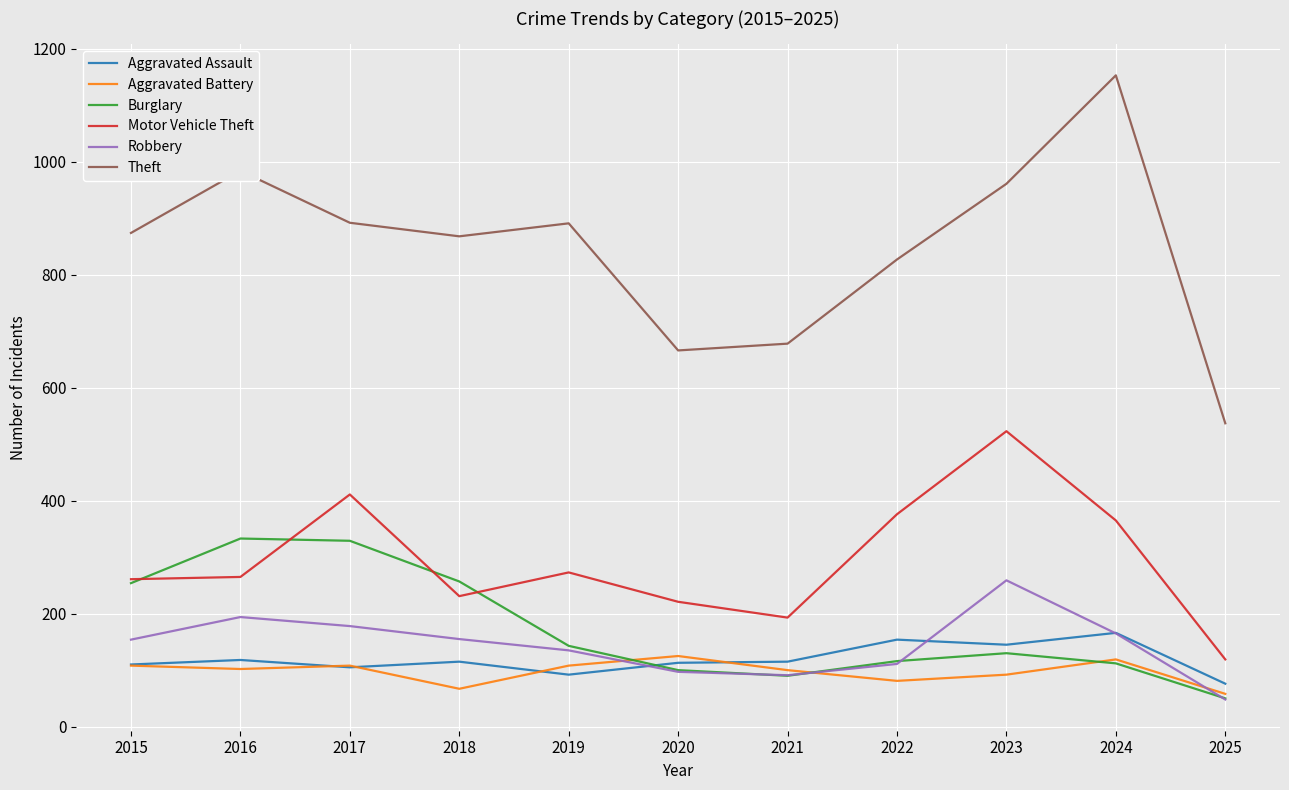

What value does the Robbery series have at 2018?

155